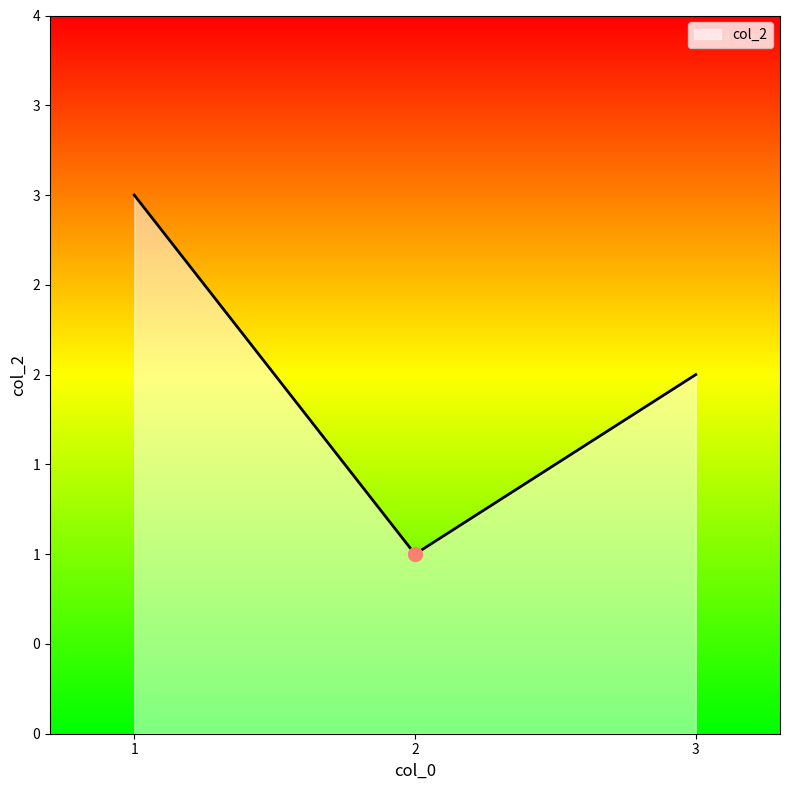

Is this an area chart (filled region under the line)?

Yes